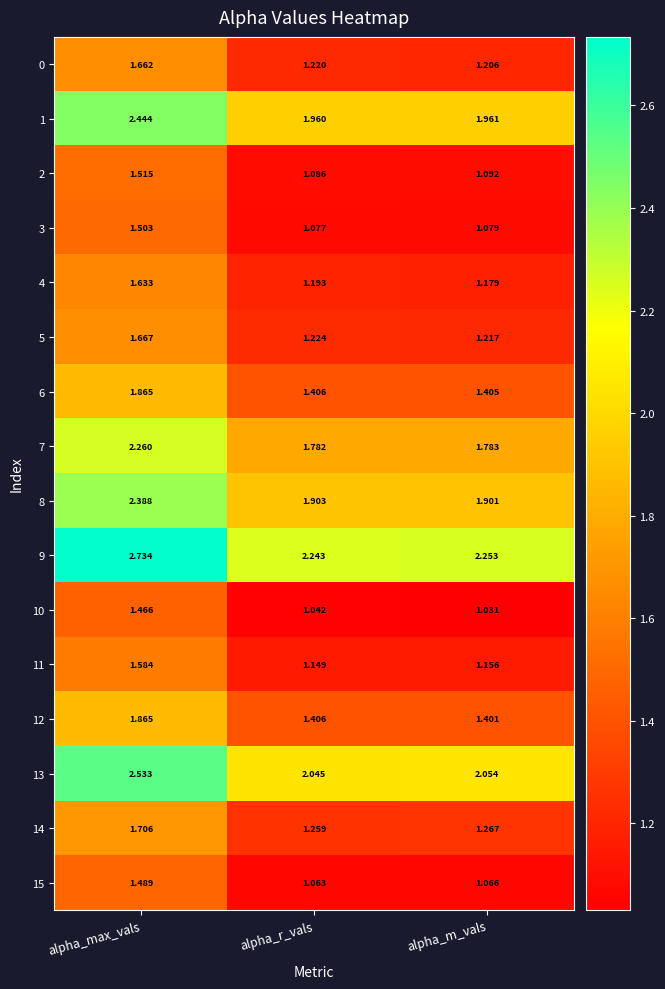

At which category is the sum across all series the highest?

alpha_max_vals